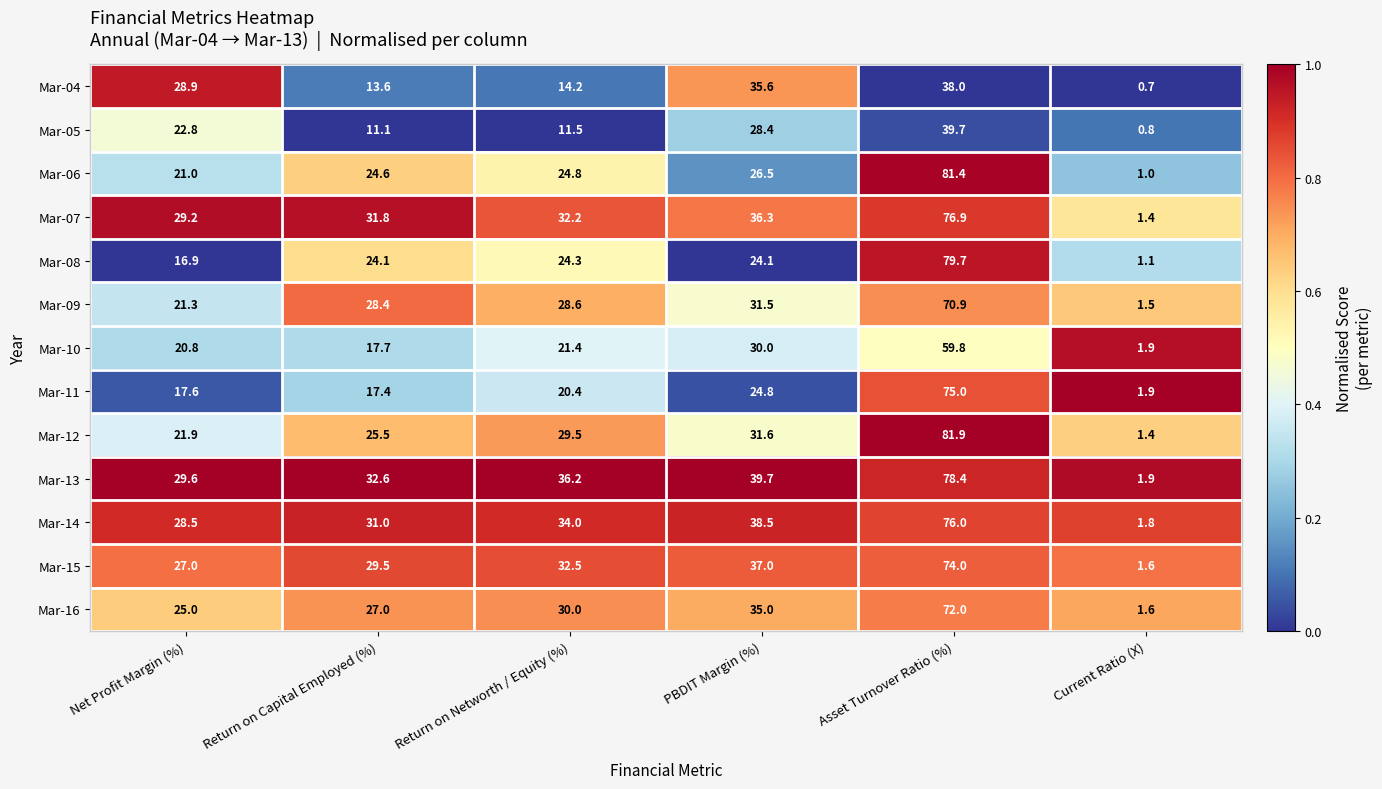

Rank the series by their maximum value, from lowest to highest.

Mar-04, Mar-05, Mar-10, Mar-09, Mar-16, Mar-15, Mar-11, Mar-14, Mar-07, Mar-13, Mar-08, Mar-06, Mar-12